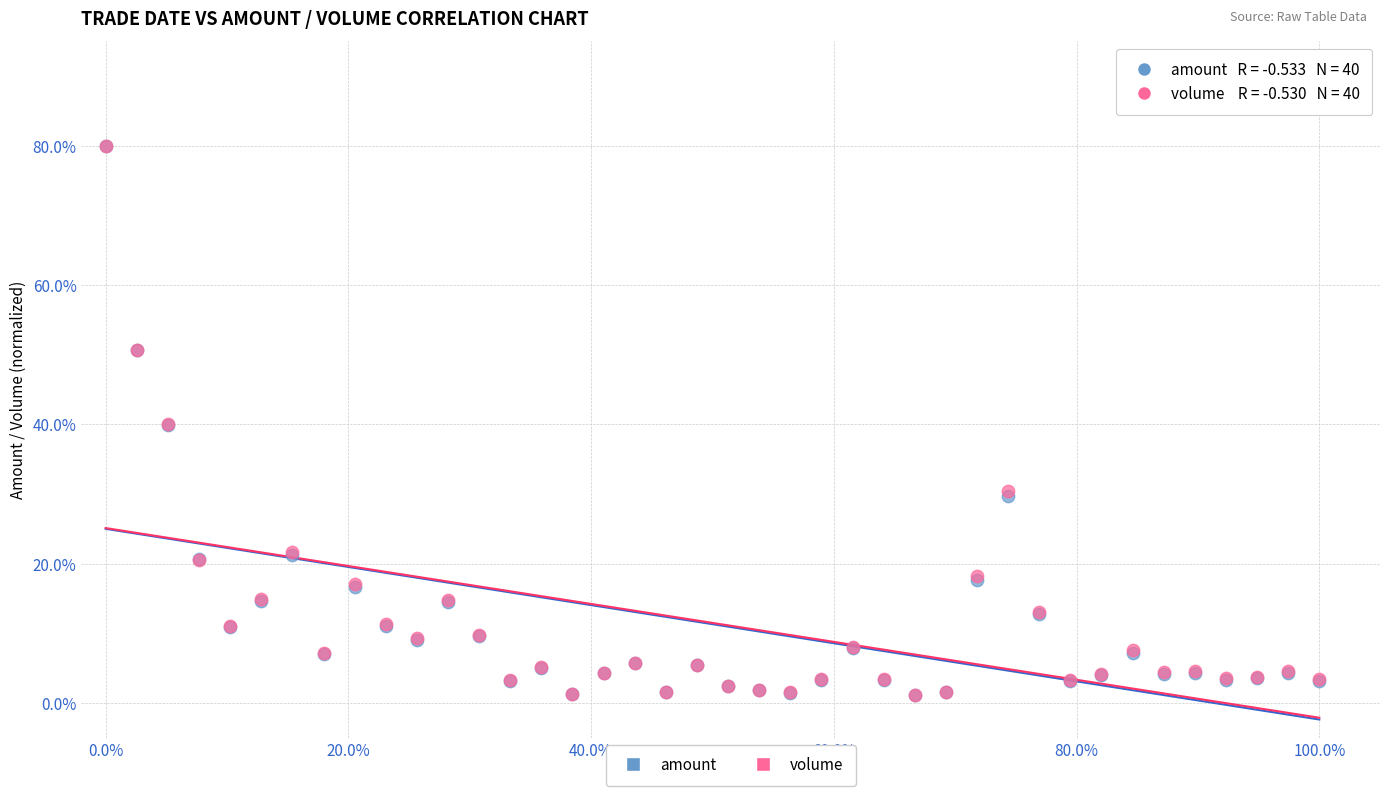

Which series has the largest Y range (max minus min)?

amount